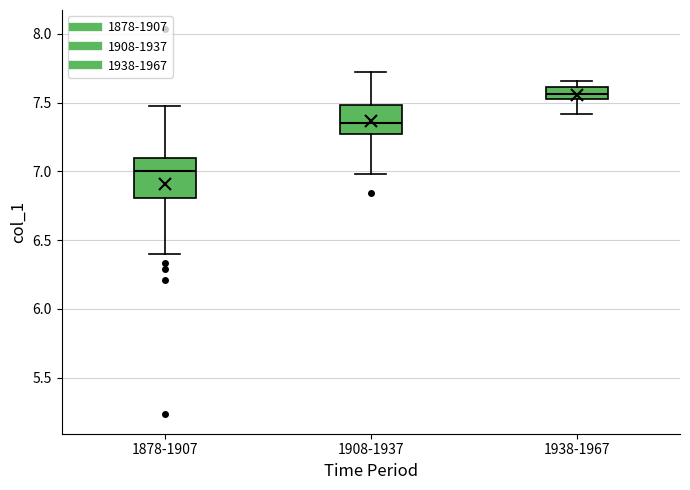

Where does the lower whisker of the box for 1938-1967 end on the y-axis? The values are not printed on the chart, so give them approximately, as read against the axis.

7.40